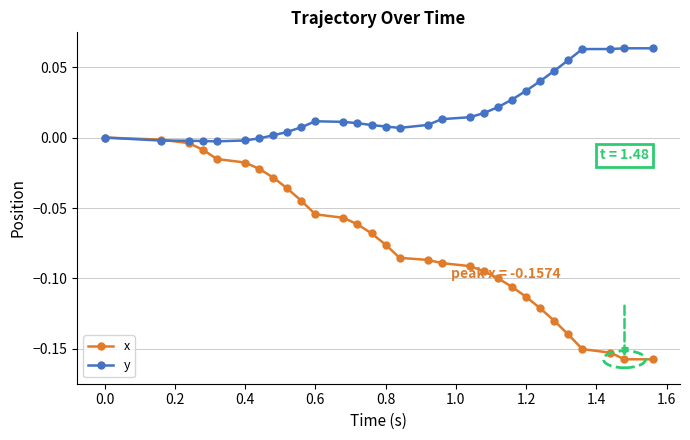

What is the sum of all x values?

-2.3